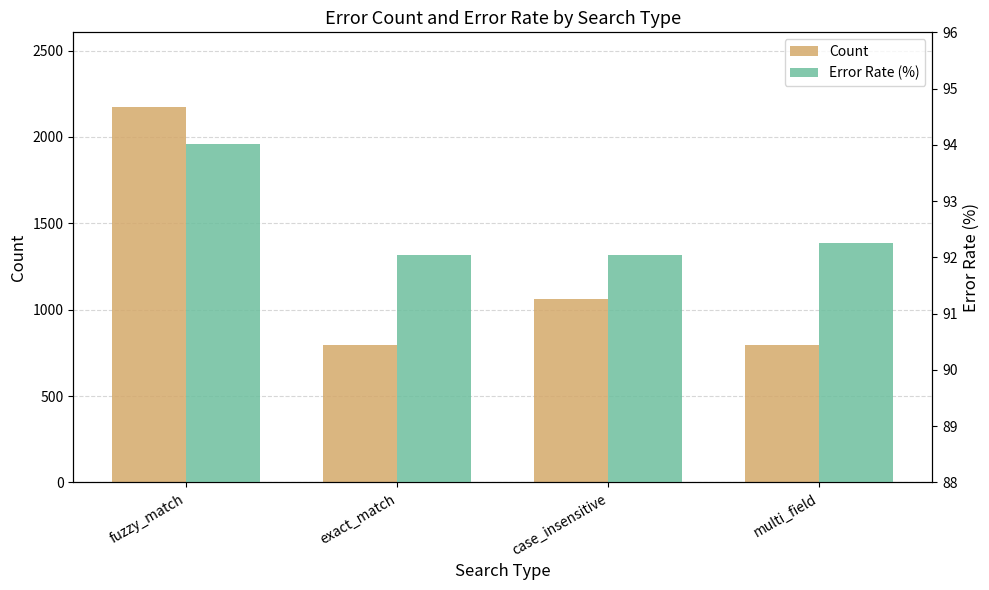

The Error Rate (%) series shows 156.4 at case_insensitive. True or false?

False